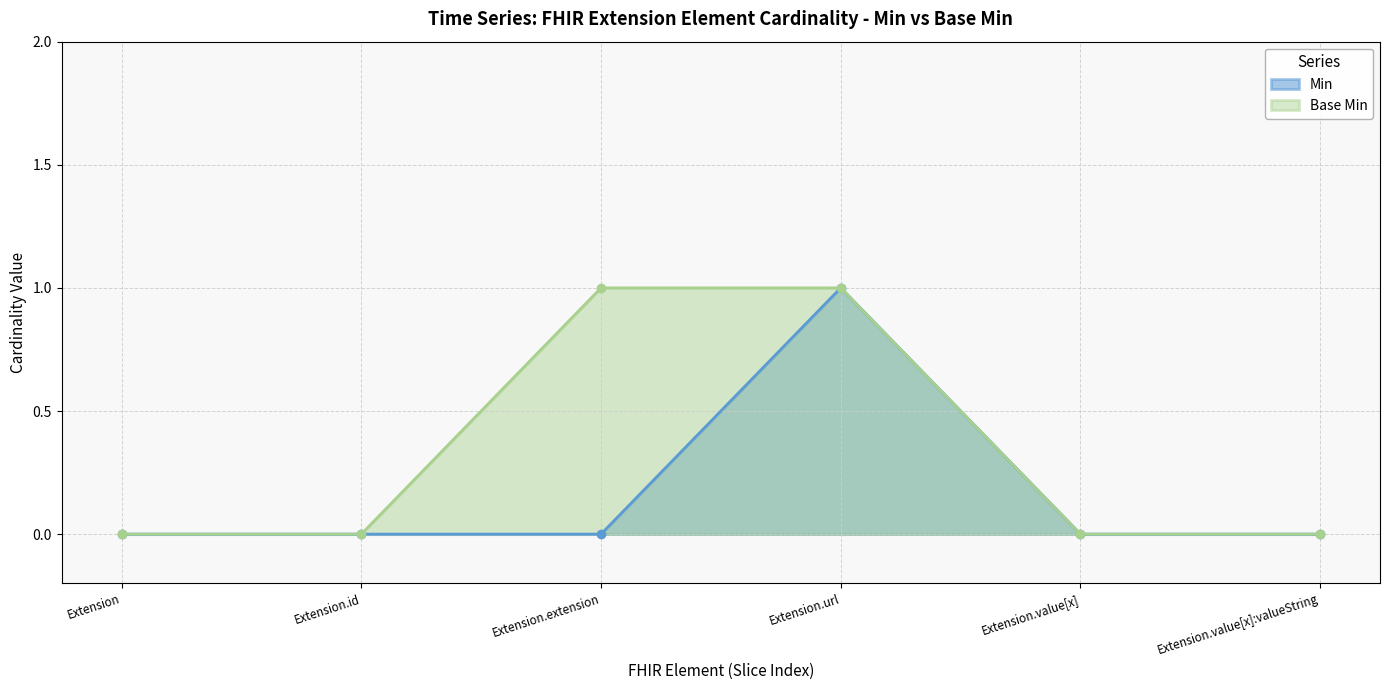

What is the label of the 3rd point from the left?

Extension.extension